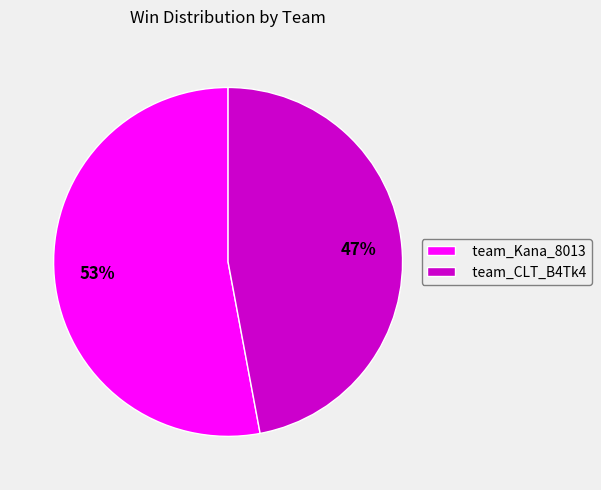

Is team_CLT_B4Tk4 the majority of the pie?

No